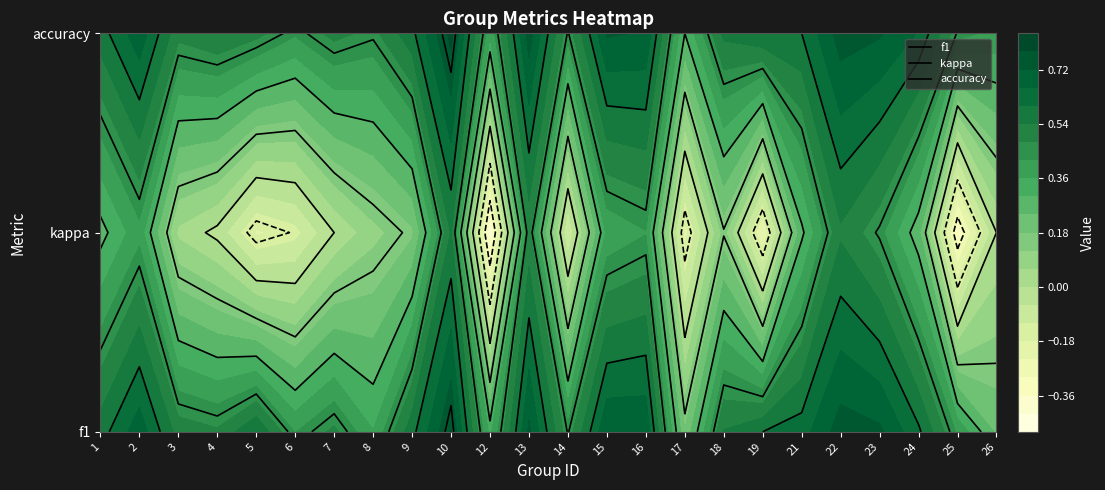

Which has a higher value, 12 or 3?

3